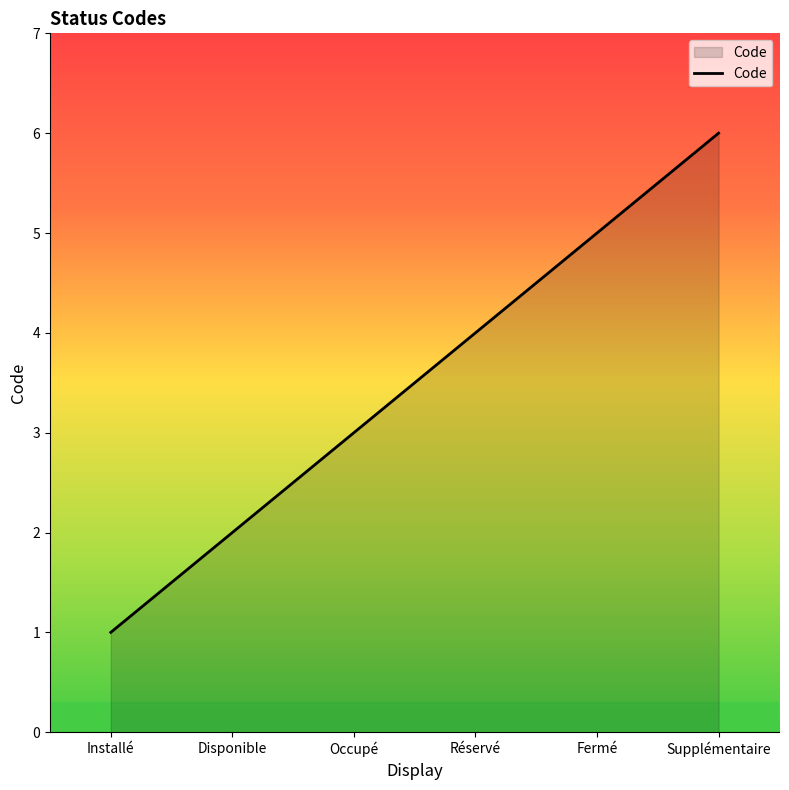

How many distinct data groups are displayed?

1